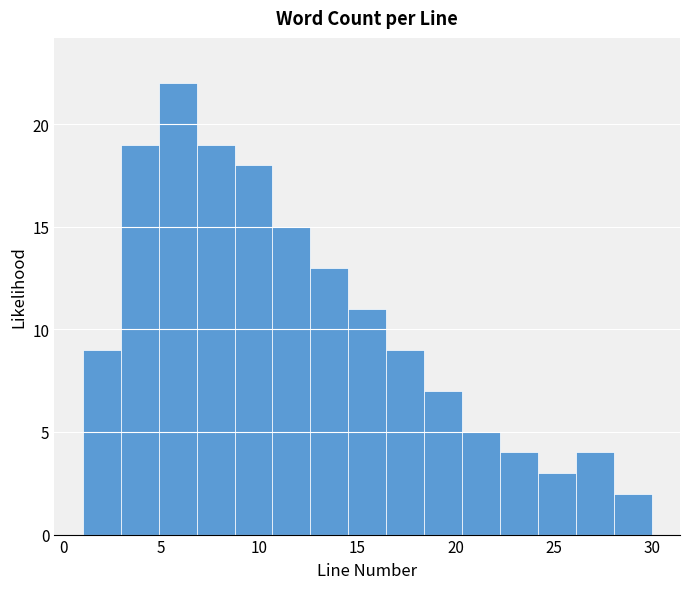

Around what value on the x-axis is the tallest bar? Give the approximate position of its centre, as read against the axis.

6.0